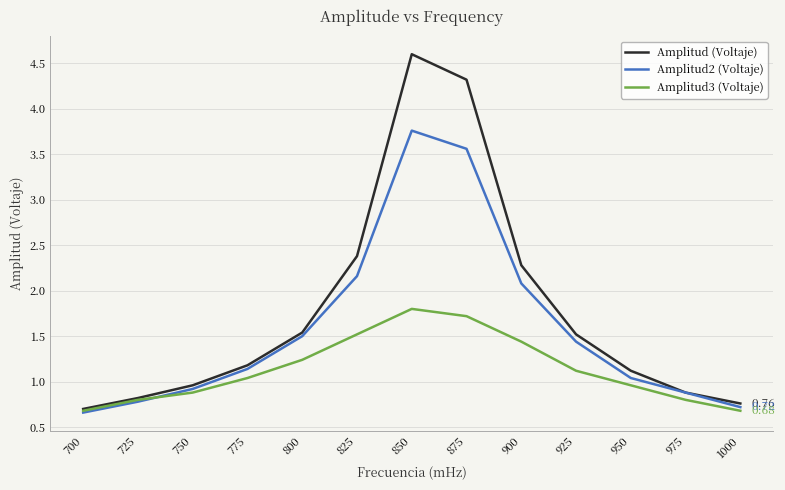

Rank the series by their maximum value, from lowest to highest.

Amplitud3 (Voltaje), Amplitud2 (Voltaje), Amplitud (Voltaje)